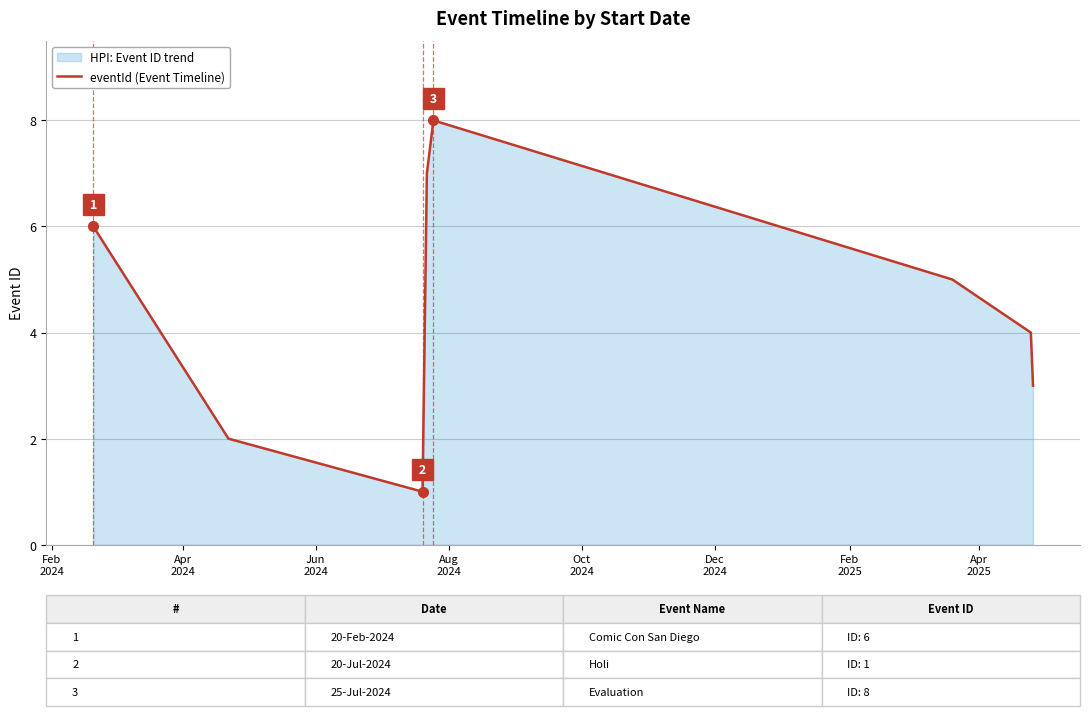

True or false: there are more than 2 points higher than both neighbors.

False